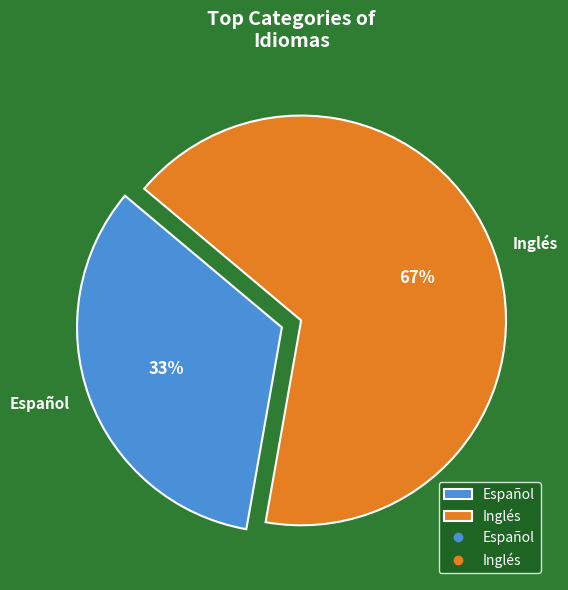

Between Español and Inglés, which is larger?

Inglés